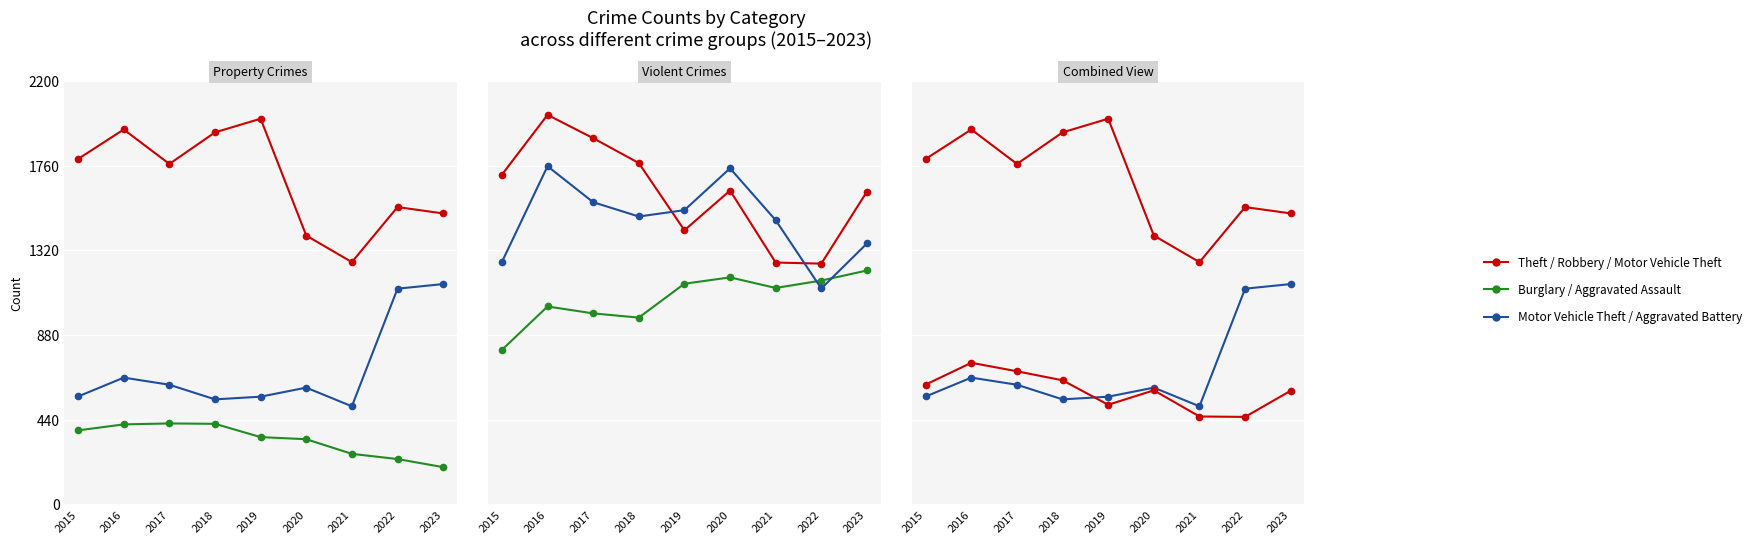

How many interior local peaks does the Motor Vehicle Theft series have?

2